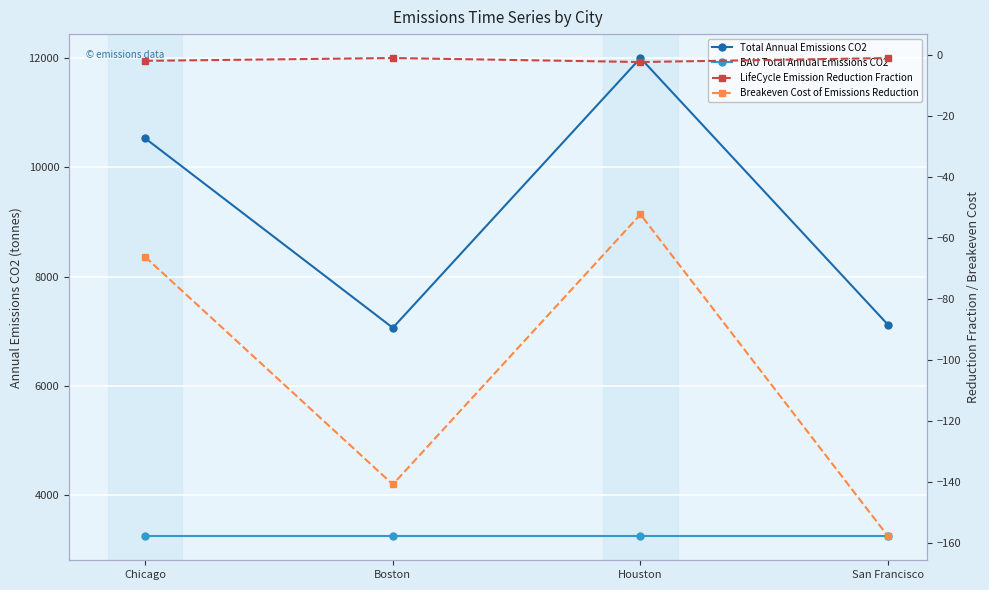

List the series in order of their peak value, lowest first.

Breakeven Cost of Emissions Reduction, LifeCycle Emission Reduction Fraction, BAU Total Annual Emissions CO2, Total Annual Emissions CO2